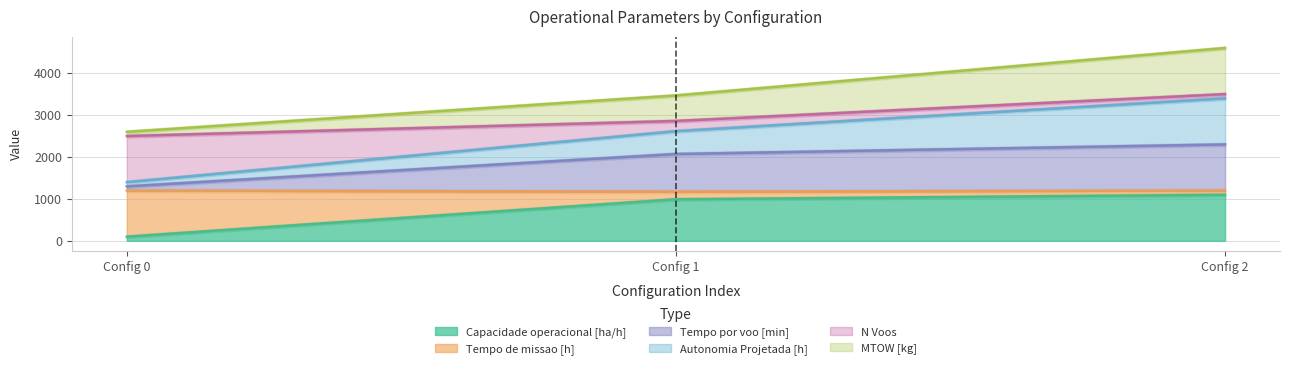

The value of Capacidade operacional [ha/h] at Config 2 is 488.6. True or false?

False